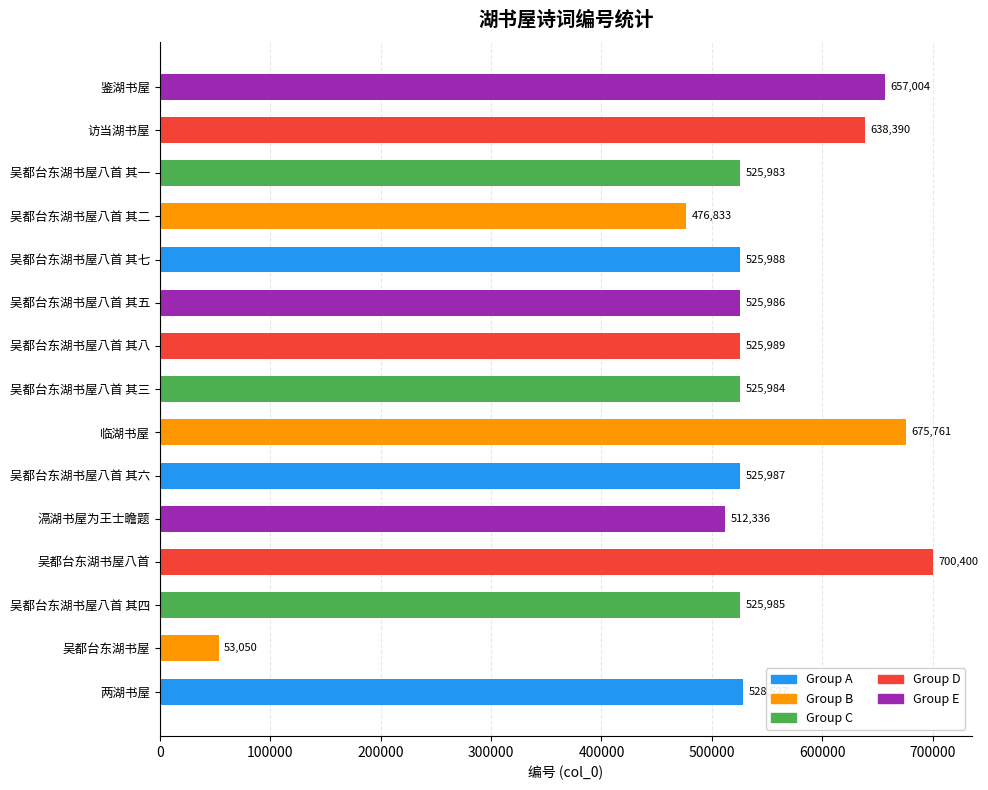

Between 吴都台东湖书屋八首 其四 and 吴都台东湖书屋八首 其七, which is larger?

吴都台东湖书屋八首 其七